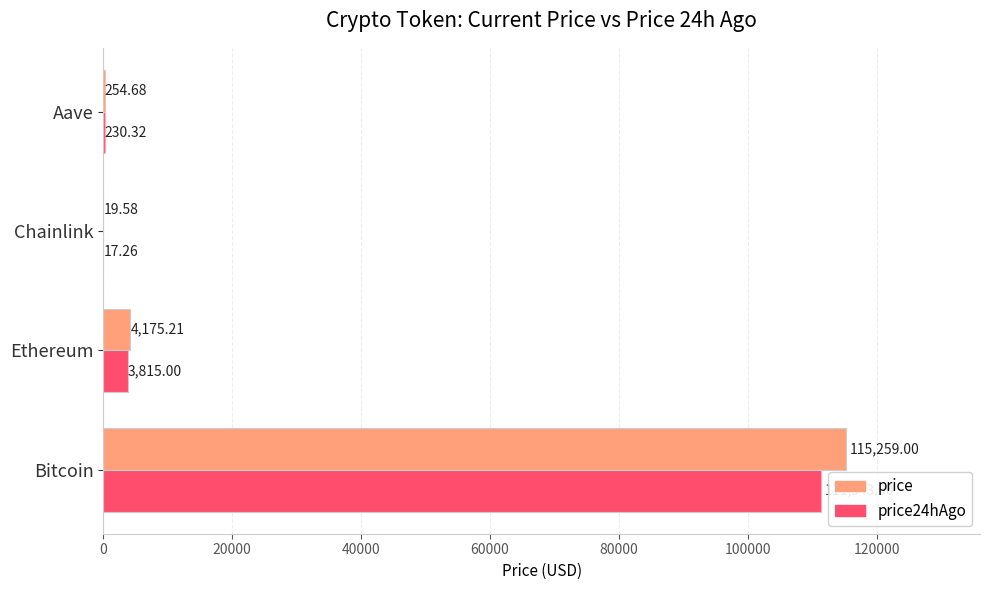

What is the sum of the price values at Aave and Chainlink?

274.3